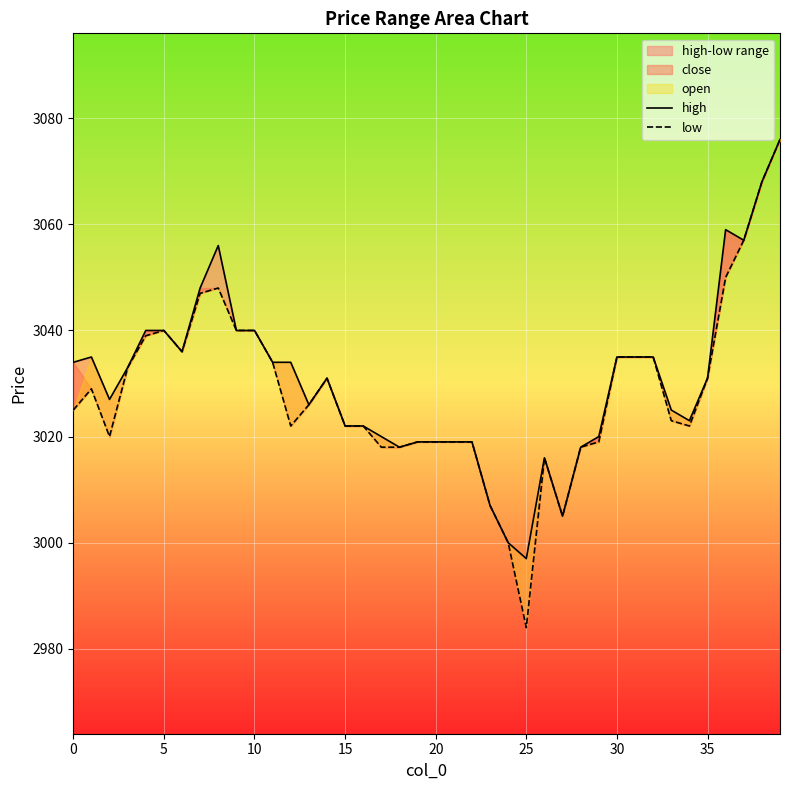

Which category has the lowest value in the low series?

25